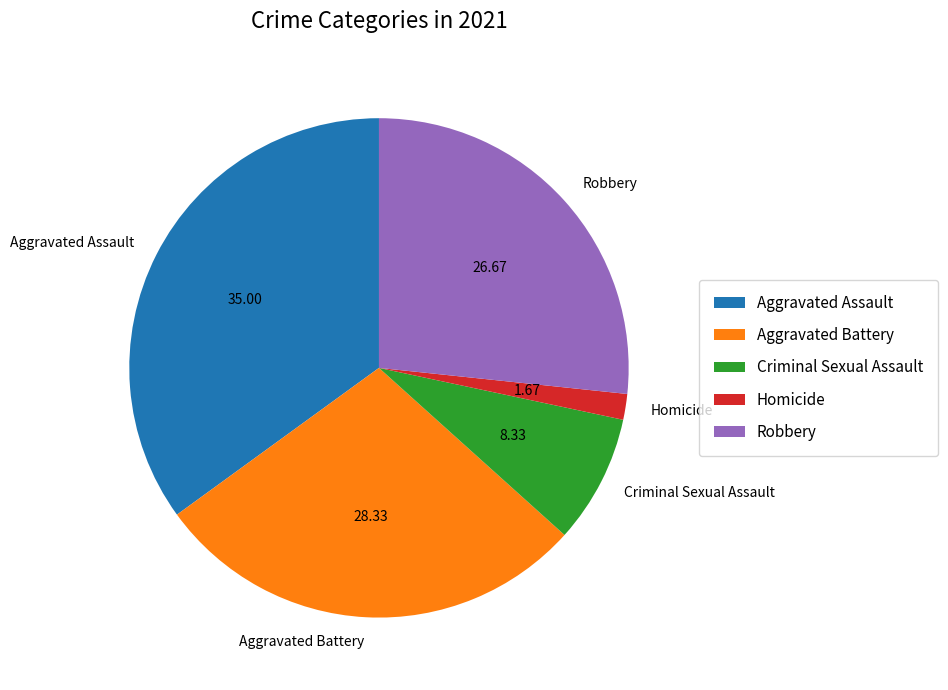

Which slice is the largest?

Aggravated Assault